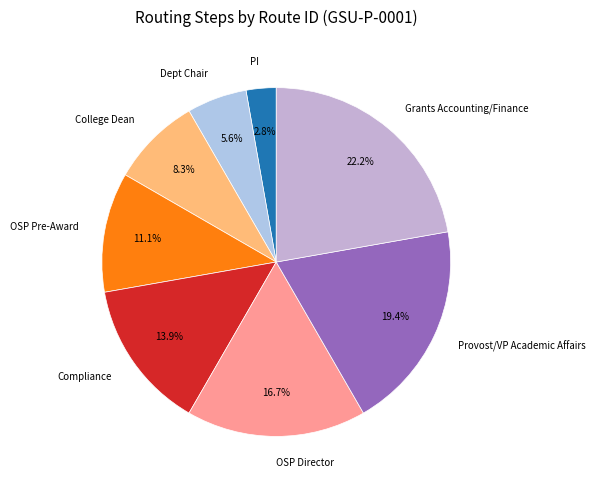

Approximately how many times larger is the value at OSP Pre-Award compared to PI?

4.0